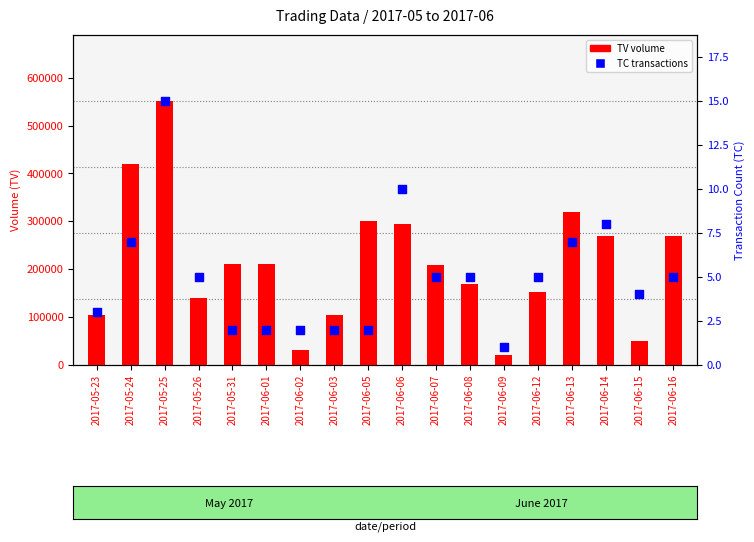

At which category is the sum across all series the highest?

2017-05-25